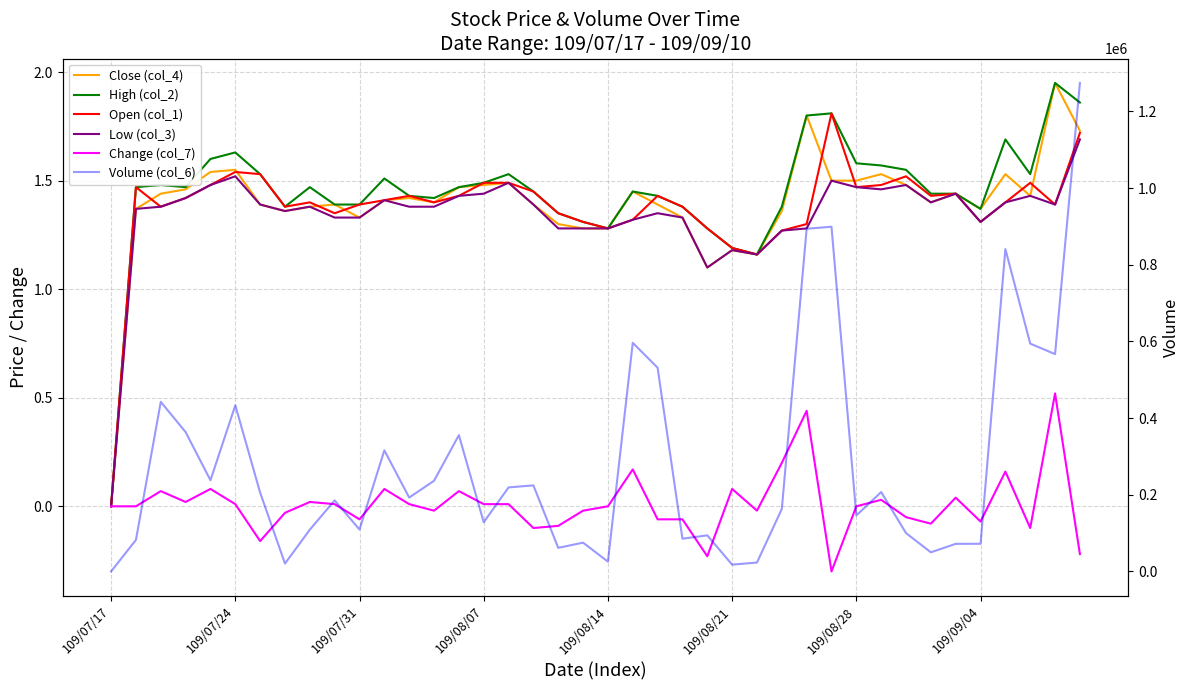

Where is Volume (col_6) nearest to the value 637055?

21